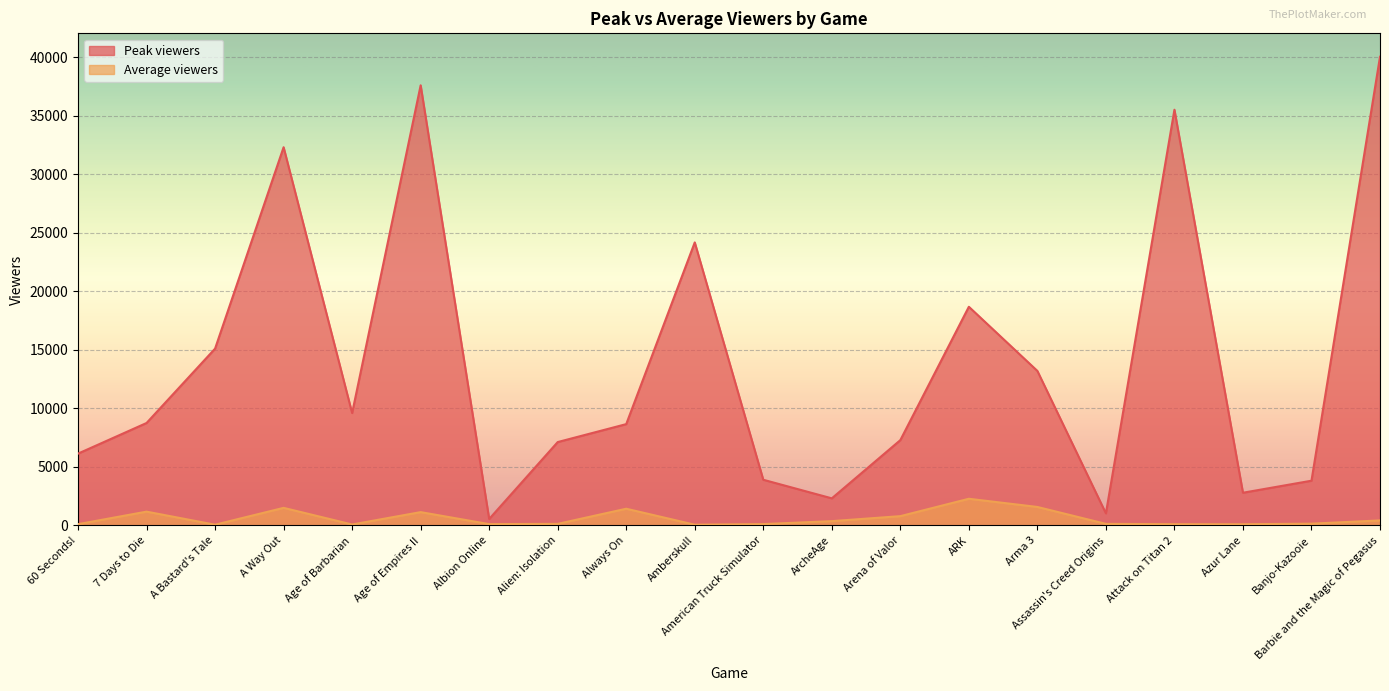

Reading right to left, transcribe all the data shown in this chart.

Peak viewers: Barbie and the Magic of Pegasus=40036	Banjo-Kazooie=3825	Azur Lane=2797	Attack on Titan 2=35514	Assassin's Creed Origins=1035	Arma 3=13202	ARK=18682	Arena of Valor=7290	ArcheAge=2318	American Truck Simulator=3906	Amberskull=24179	Always On=8658	Alien: Isolation=7125	Albion Online=554	Age of Empires II=37601	Age of Barbarian=9604	A Way Out=32309	A Bastard's Tale=15108	7 Days to Die=8754	60 Seconds!=6138
Average viewers: Barbie and the Magic of Pegasus=432	Banjo-Kazooie=155	Azur Lane=105	Attack on Titan 2=110	Assassin's Creed Origins=138	Arma 3=1582	ARK=2282	Arena of Valor=797	ArcheAge=371	American Truck Simulator=119	Amberskull=66	Always On=1431	Alien: Isolation=138	Albion Online=116	Age of Empires II=1141	Age of Barbarian=85	A Way Out=1505	A Bastard's Tale=67	7 Days to Die=1182	60 Seconds!=113